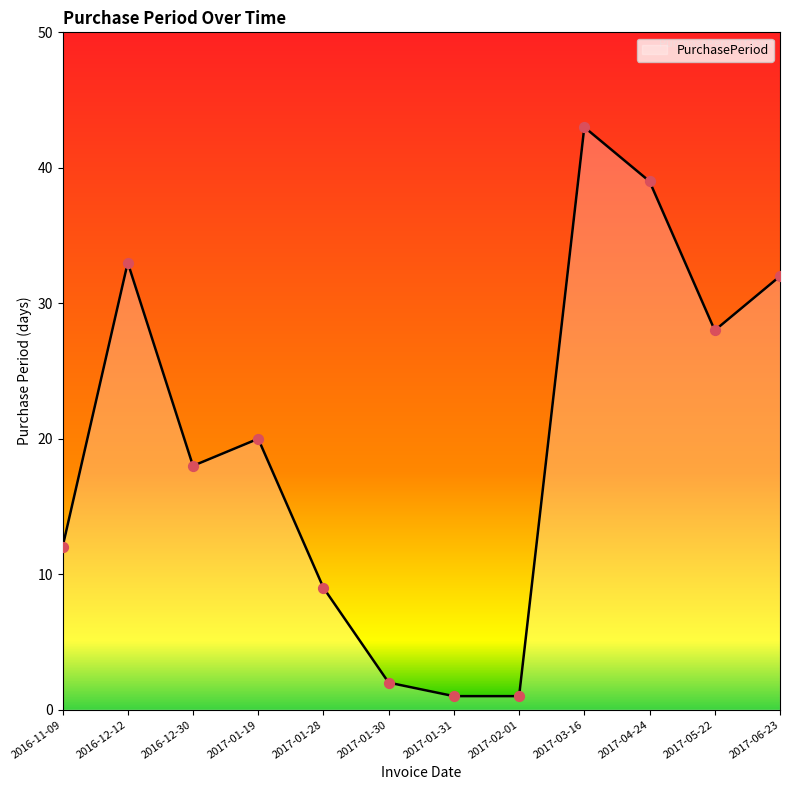

Approximately how many times larger is the value at 2016-11-09 compared to 2017-02-01?

12.0